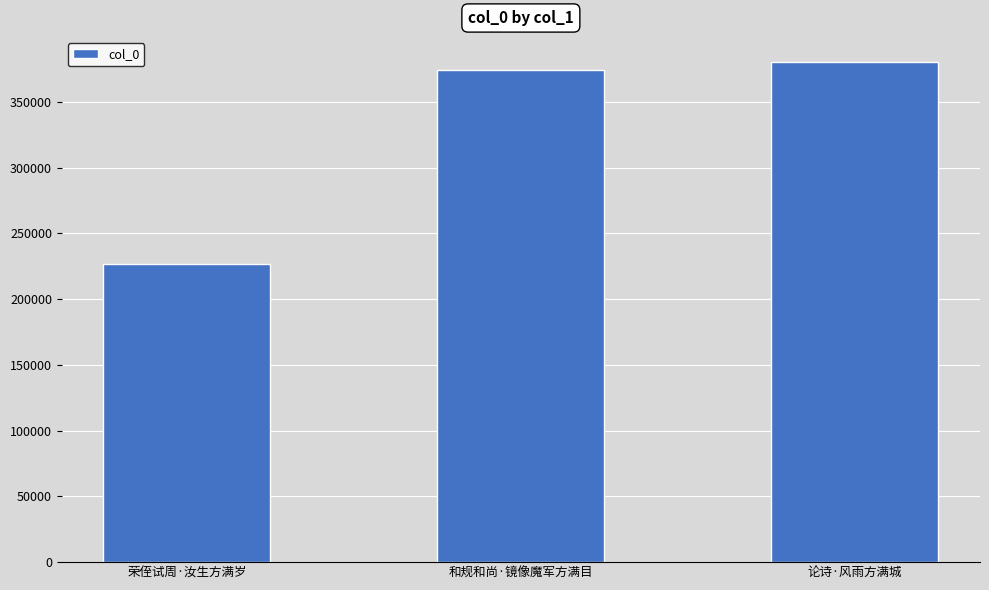

Between 荣侄试周·汝生方满岁 and 和规和尚·镜像魔军方满目, which is larger?

和规和尚·镜像魔军方满目